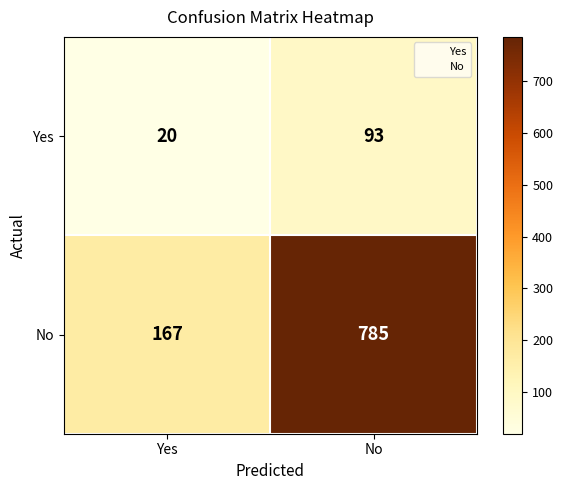

What is the maximum value shown in the chart?

785